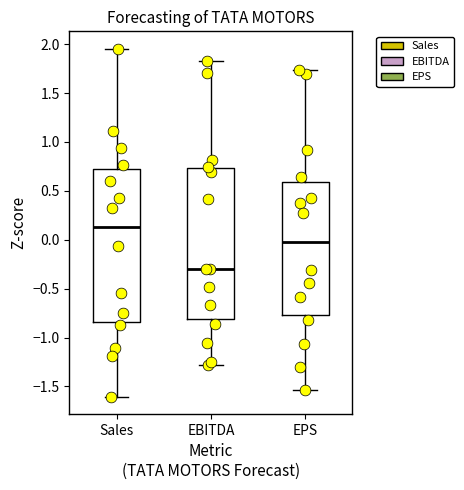

Reading left to right, transcribe this box plot: for each box, give where its median line is, the range the box spans, and where its two whiskers end, as read against the y-axis. The values are not printed on the chart, so give them approximately, as read against the axis.

Sales: median 0.15, box -0.85 to 0.75, whiskers -1.60 to 1.95
EBITDA: median -0.30, box -0.80 to 0.75, whiskers -1.30 to 1.85
EPS: median 0.00, box -0.75 to 0.60, whiskers -1.55 to 1.75